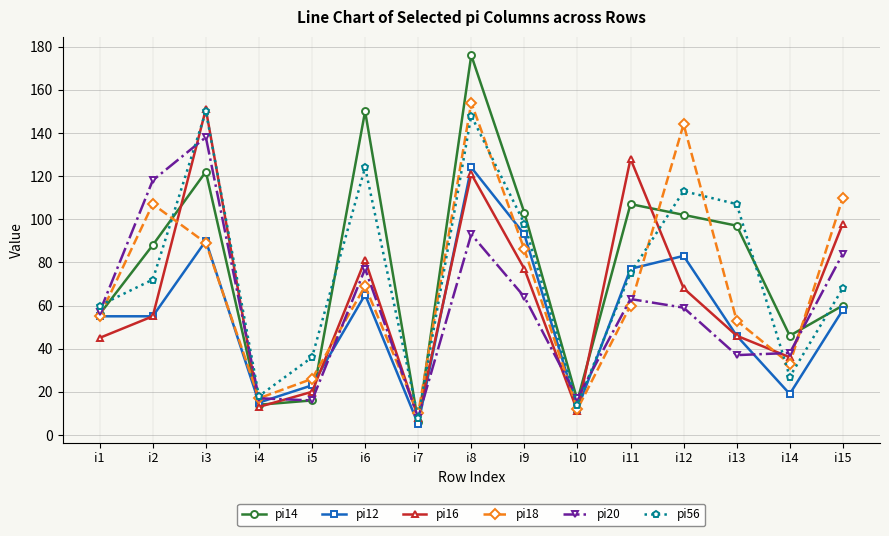

What is the value of the pi20 point at the 15th from the left?

84